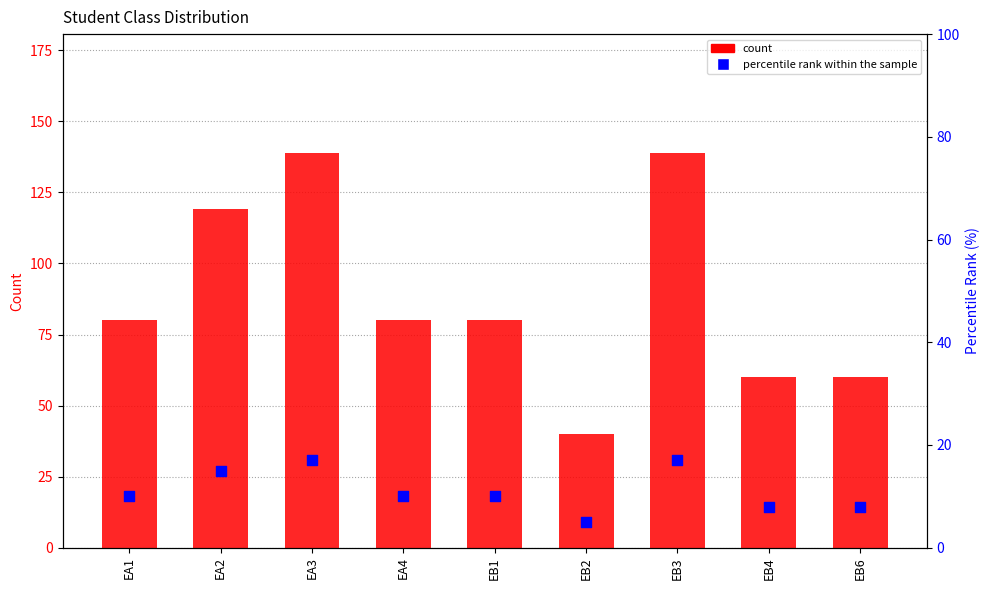

At which category is the sum across all series the highest?

EA3